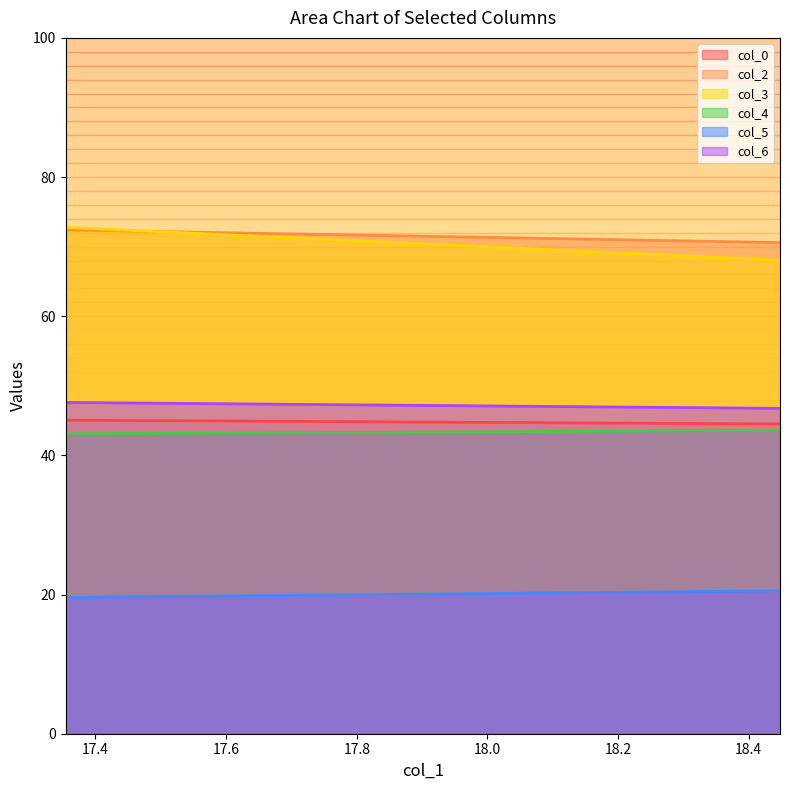

What is the average value of the col_4 series?

43.3